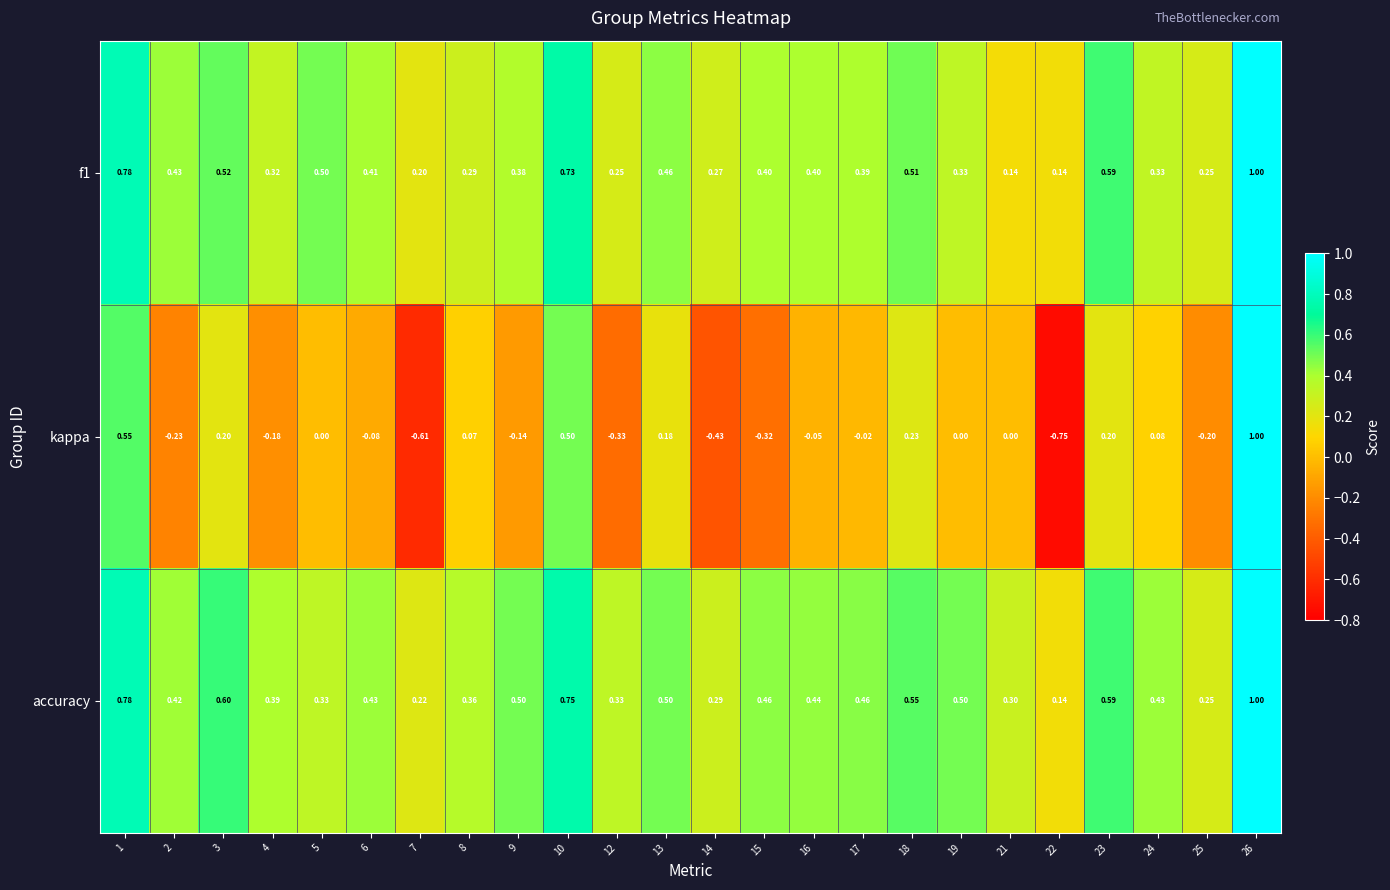

Which series has the largest total across all categories?

accuracy